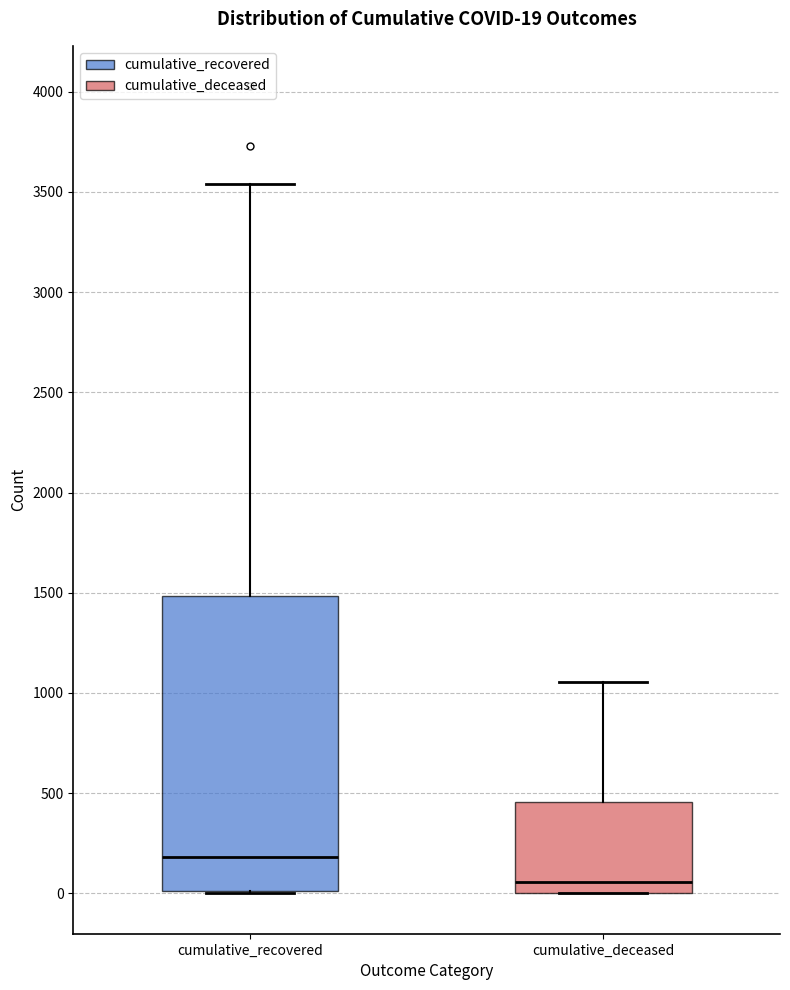

Which box is the tallest, from its lower edge to its upper edge?

cumulative_recovered